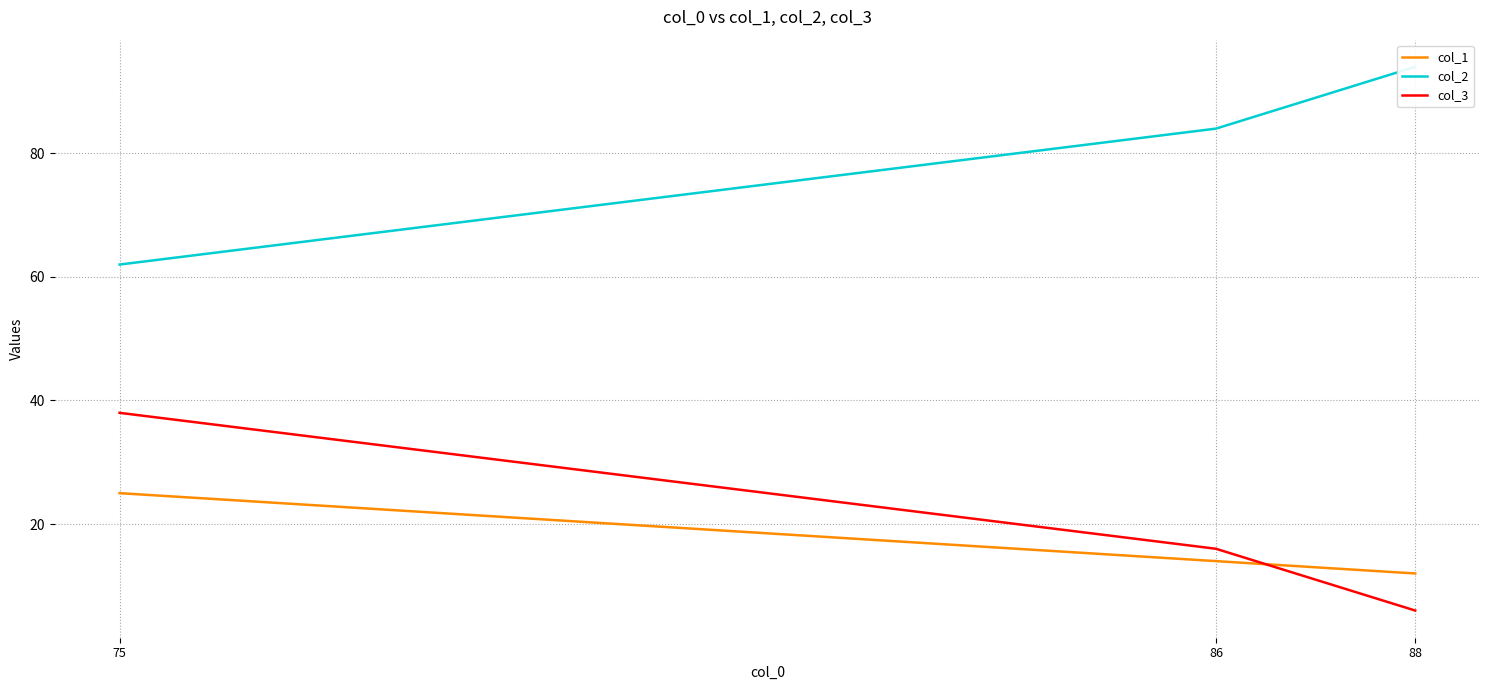

Which label corresponds to the largest value in the chart?

88